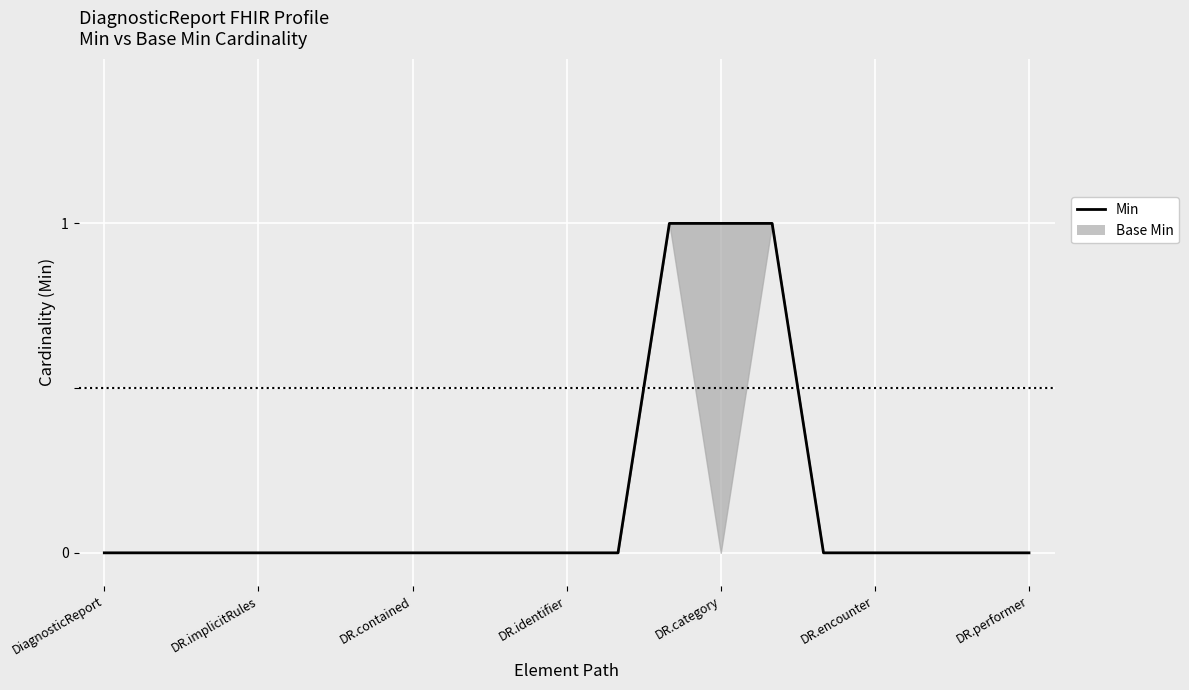

The value at DR.encounter is -1. True or false?

False